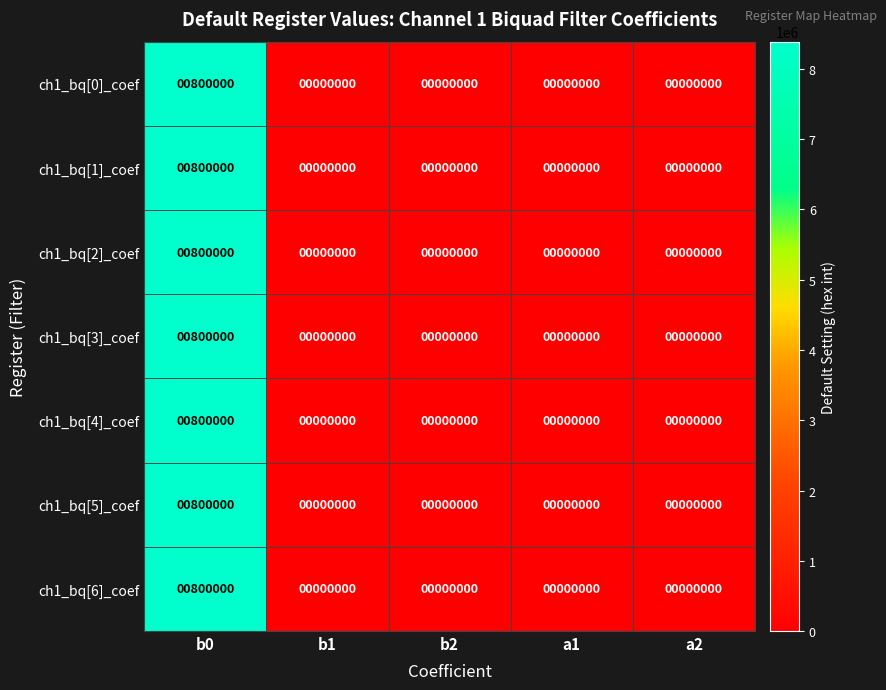

True or false: ch1_bq[2]_coef has a value of 493808 at b2.

False